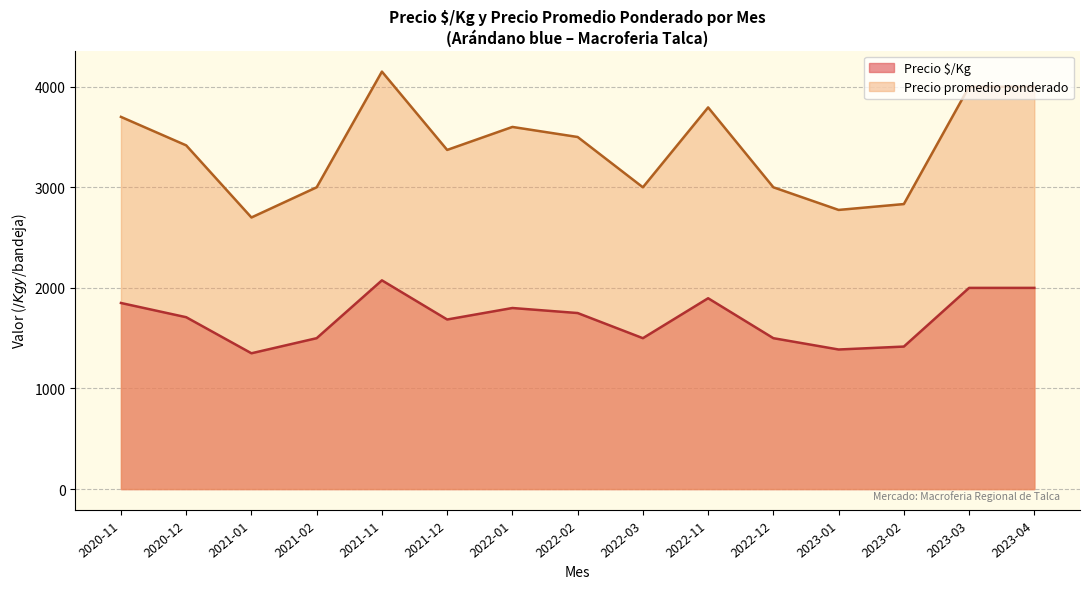

What is the maximum value shown in the chart?

4150.0